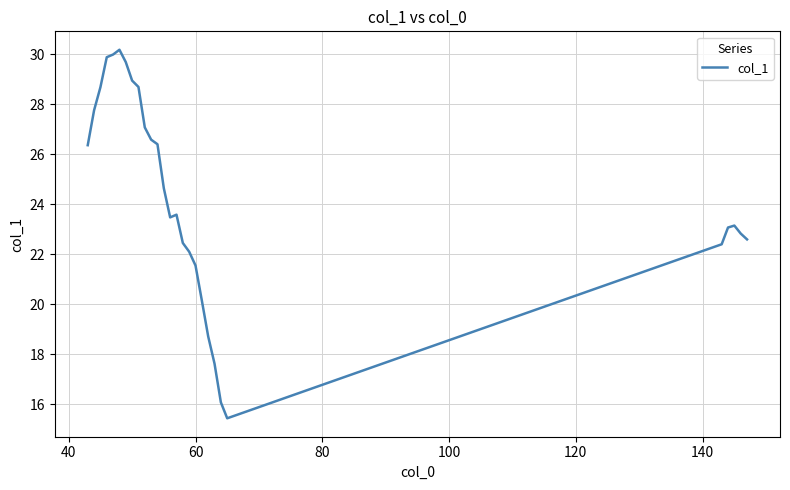

What is the difference between the maximum and minimum values?

14.7